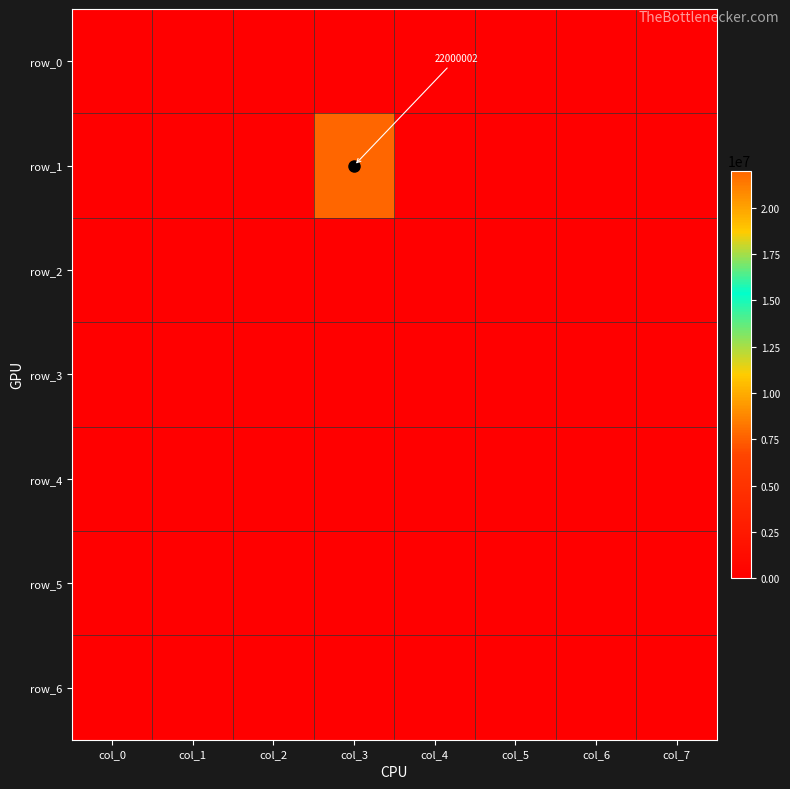

Reading right to left, list all the values displayed in this chart.

row_0: col_7=0	col_6=0	col_5=0	col_4=0	col_3=0	col_2=0	col_1=0	col_0=0
row_1: col_7=0	col_6=0	col_5=0	col_4=0	col_3=22000002	col_2=0	col_1=0	col_0=0
row_2: col_7=0	col_6=0	col_5=0	col_4=0	col_3=0	col_2=0	col_1=0	col_0=0
row_3: col_7=0	col_6=0	col_5=0	col_4=0	col_3=0	col_2=0	col_1=0	col_0=0
row_4: col_7=0	col_6=0	col_5=0	col_4=0	col_3=0	col_2=0	col_1=0	col_0=0
row_5: col_7=0	col_6=0	col_5=0	col_4=0	col_3=0	col_2=0	col_1=0	col_0=0
row_6: col_7=0	col_6=0	col_5=0	col_4=0	col_3=0	col_2=0	col_1=0	col_0=0